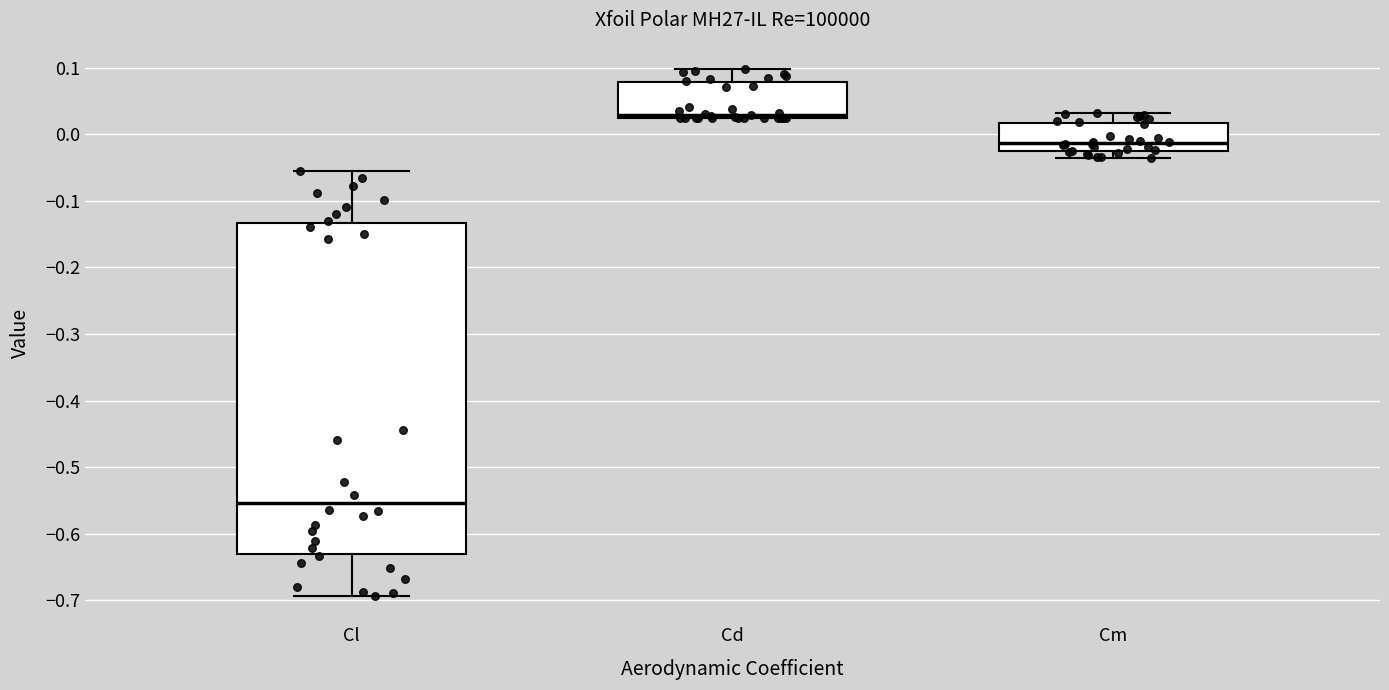

Reading left to right, read every box against the y-axis: the position of its median line, the range the box covers, and the ends of its whiskers. The values are not printed on the chart, so give them approximately, as read against the axis.

Cl: median -0.55, box -0.63 to -0.13, whiskers -0.69 to -0.06
Cd: median 0.03, box 0.02 to 0.08, whiskers 0.02 to 0.10
Cm: median -0.01, box -0.02 to 0.02, whiskers -0.03 to 0.03